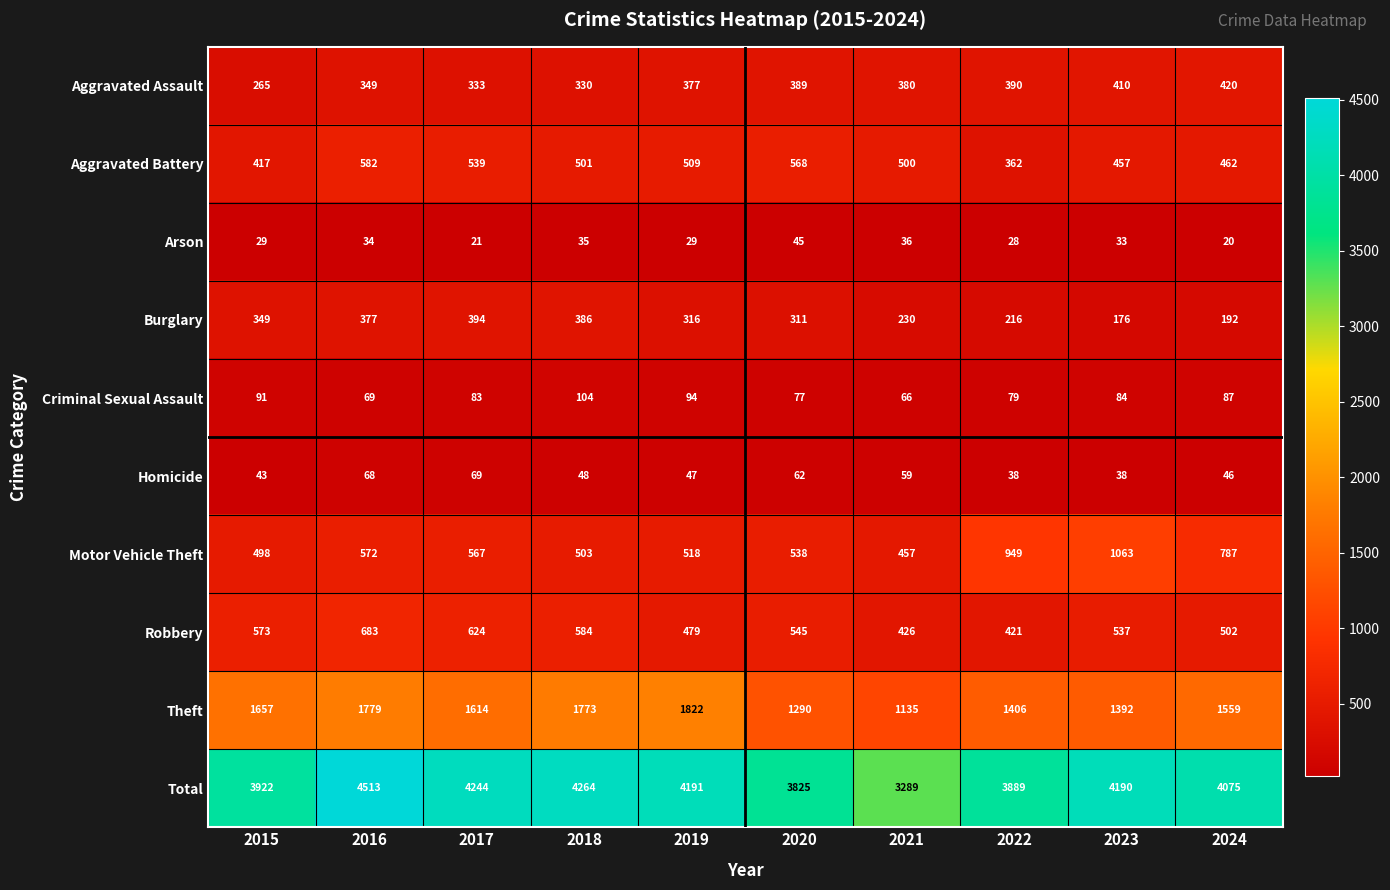

Which label corresponds to the smallest value in the chart?

2024